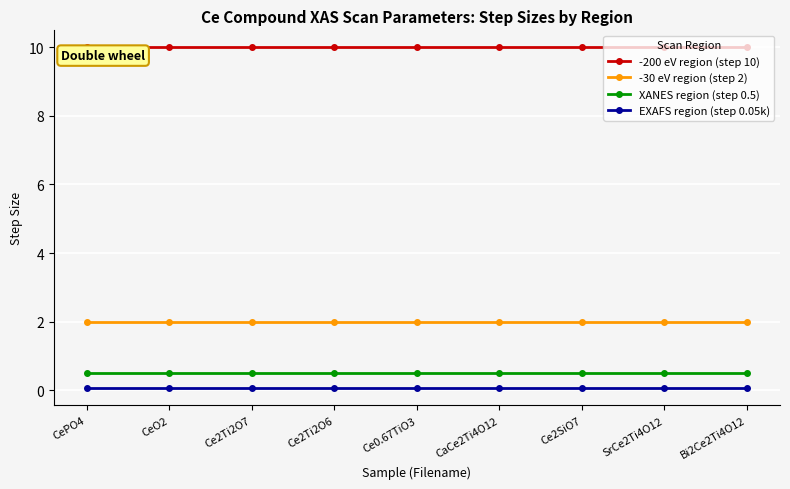

The -30 eV region (step 2) series shows 0.7 at Bi2Ce2Ti4O12. True or false?

False